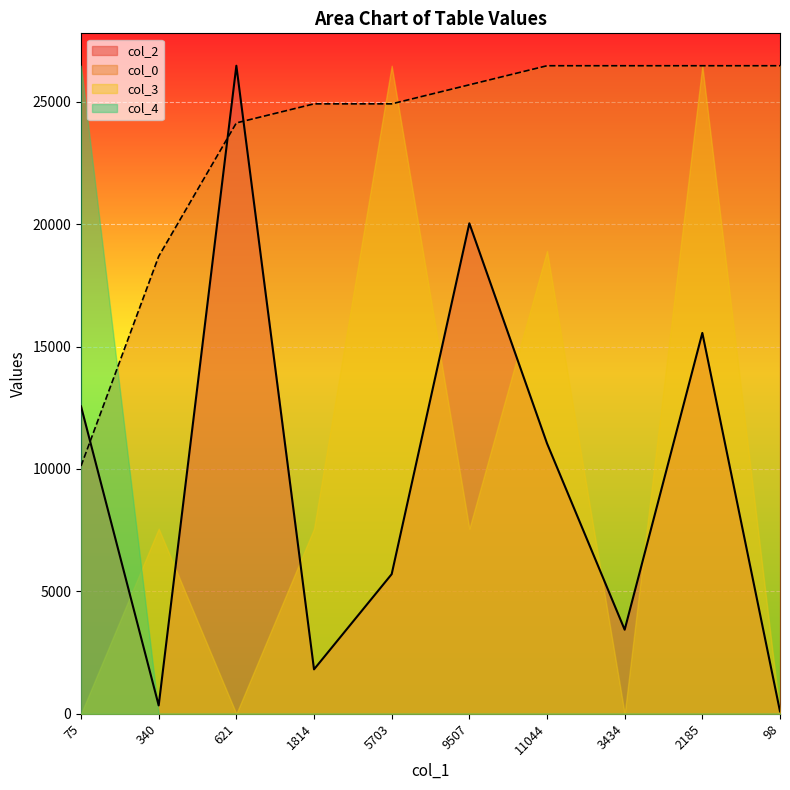

At which label does col_2 first exceed 11044?

75